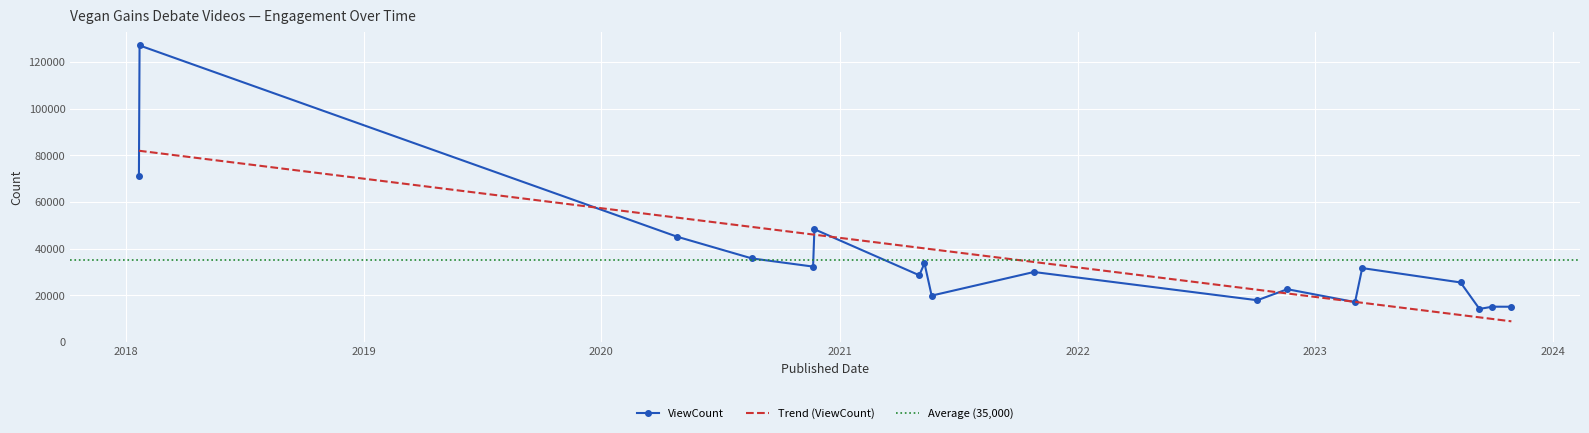

Which has a higher value, 2023-09-10 or 2021-05-03?

2021-05-03